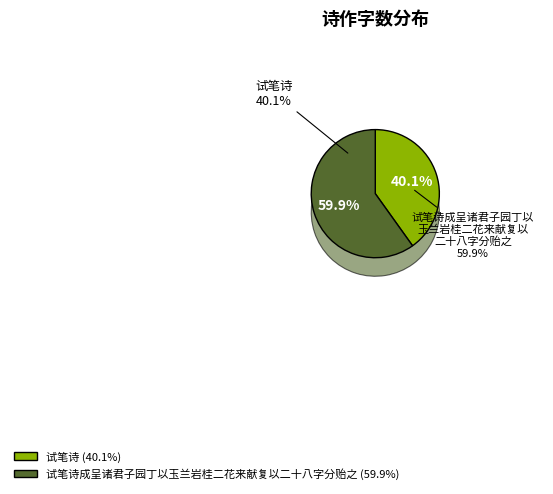

To the nearest percent, what portion does 试笔诗 represent?

40%